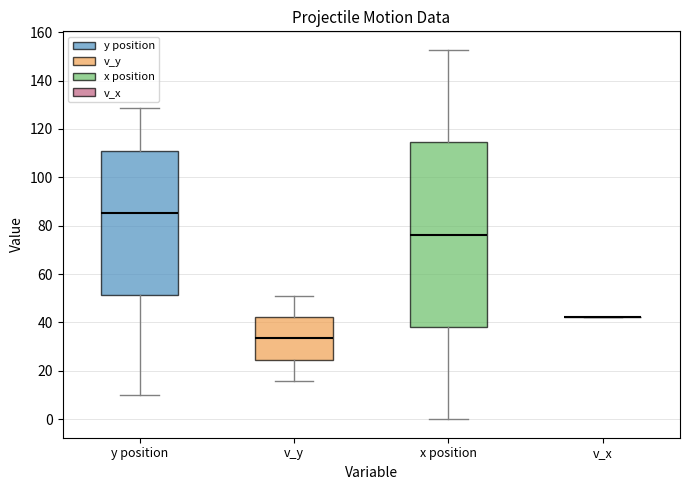

Where does the lower whisker of the box for x position end on the y-axis? The values are not printed on the chart, so give them approximately, as read against the axis.

0